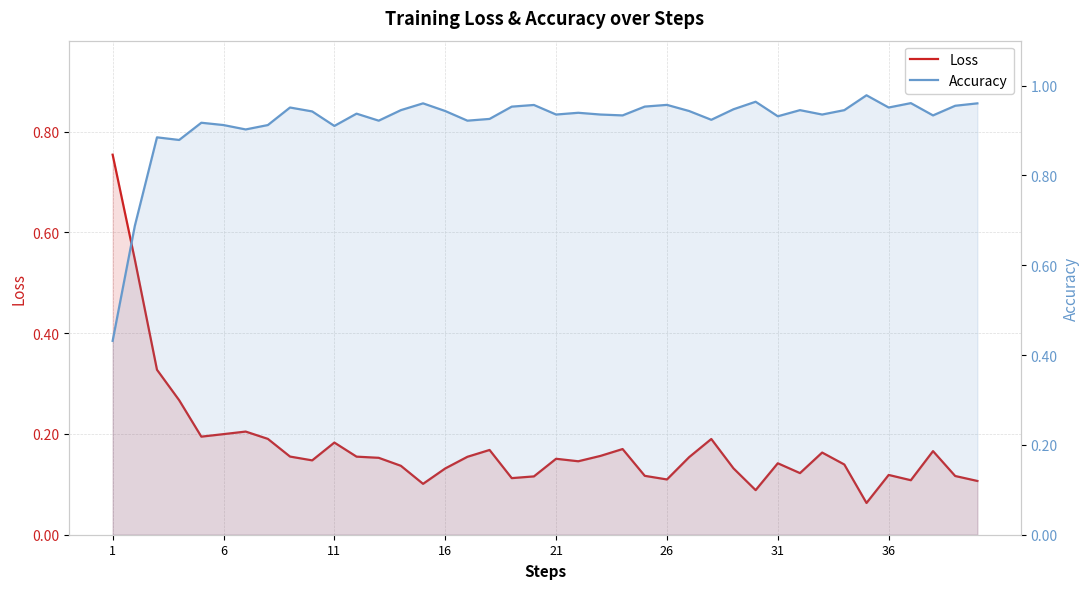

What is the difference between the second highest and second lowest values in the Loss series?

0.5